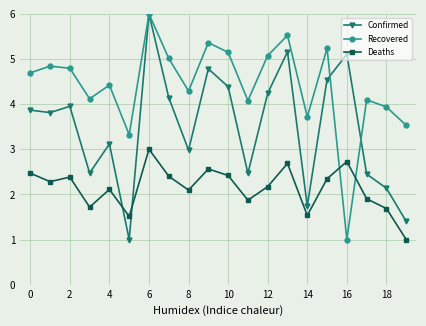

Reading right to left, extract all data points from this chart.

Confirmed: 1.4	2.1	2.5	5.1	4.5	1.7	5.2	4.2	2.5	4.4	4.8	3.0	4.1	6.0	1.0	3.1	2.5	4.0	3.8	3.9
Recovered: 3.5	3.9	4.1	1.0	5.2	3.7	5.5	5.1	4.1	5.1	5.4	4.3	5.0	6.0	3.3	4.4	4.1	4.8	4.8	4.7
Deaths: 1.0	1.7	1.9	2.7	2.3	1.5	2.7	2.2	1.9	2.4	2.6	2.1	2.4	3.0	1.5	2.1	1.7	2.4	2.3	2.5